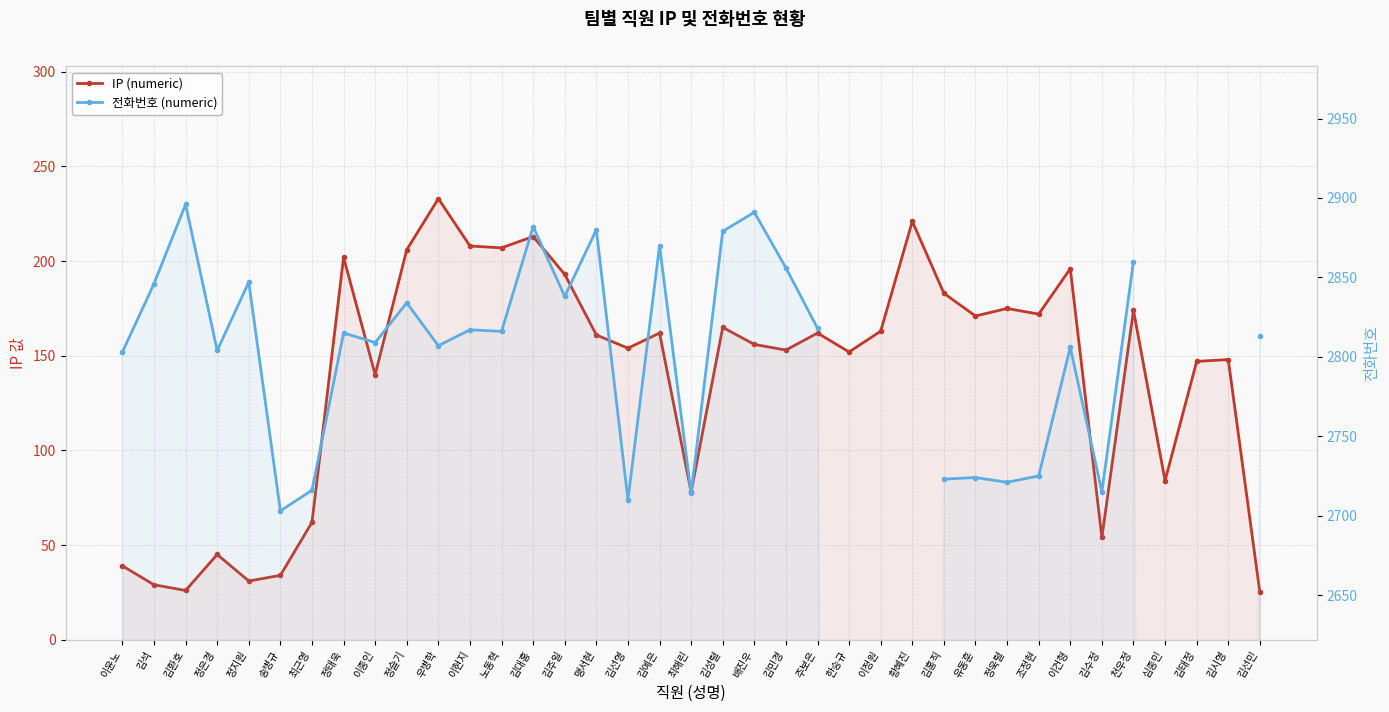

At which category is the sum across all series the highest?

김대홍